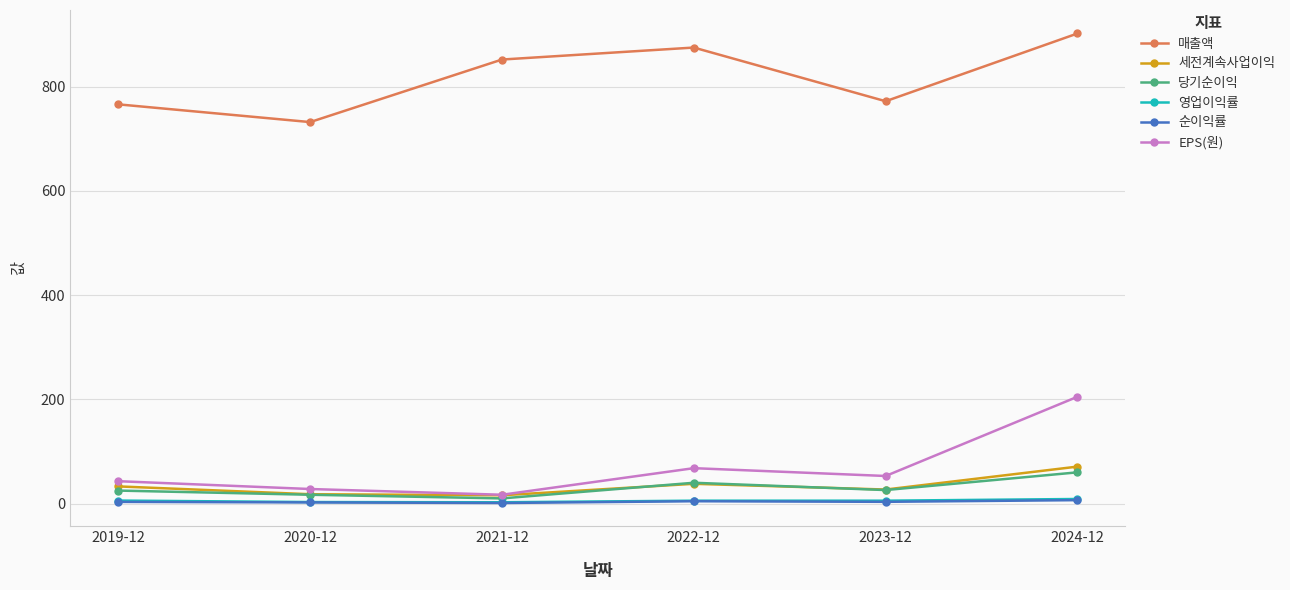

What are all the series names shown in the legend?

매출액, 세전계속사업이익, 당기순이익, 영업이익률, 순이익률, EPS(원)